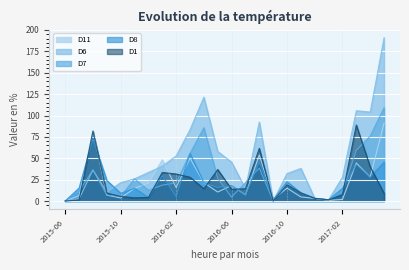

What is the average value of the D1 series?

21.5